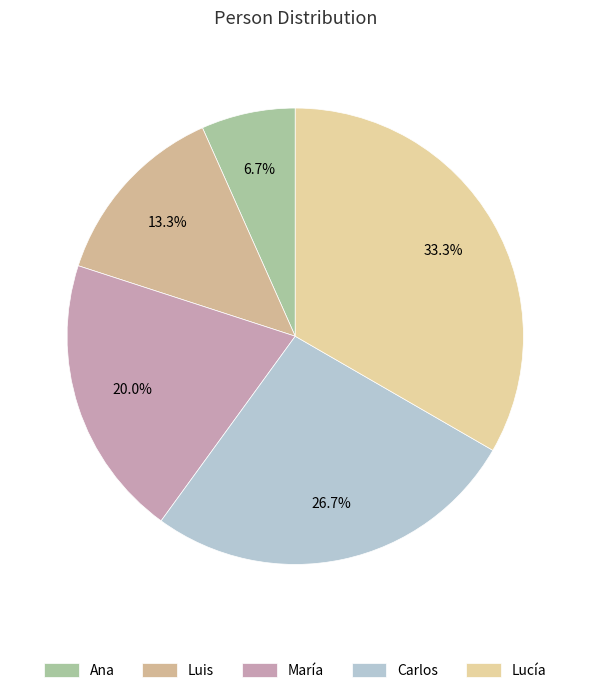

Rank the categories by value from highest to lowest.

Lucía, Carlos, María, Luis, Ana